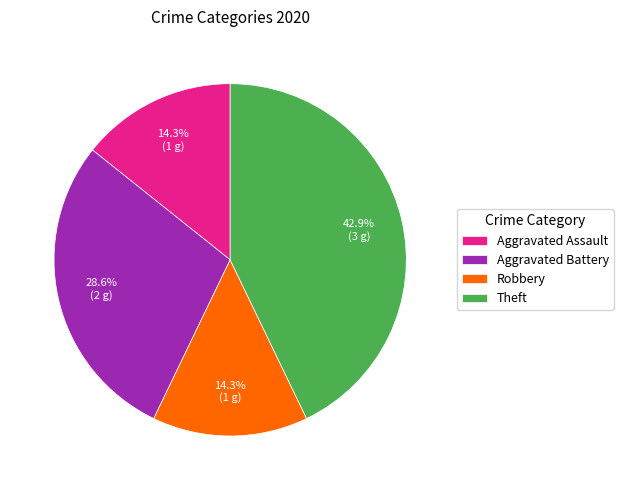

How many segments does this pie chart have?

4